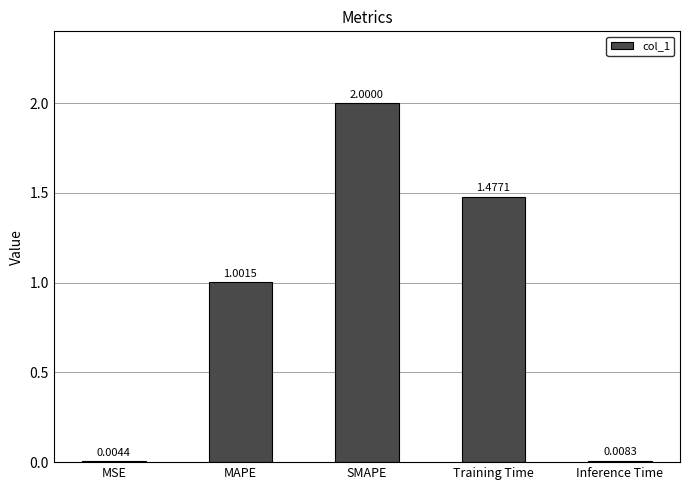

Which has a higher value, MAPE or MSE?

MAPE